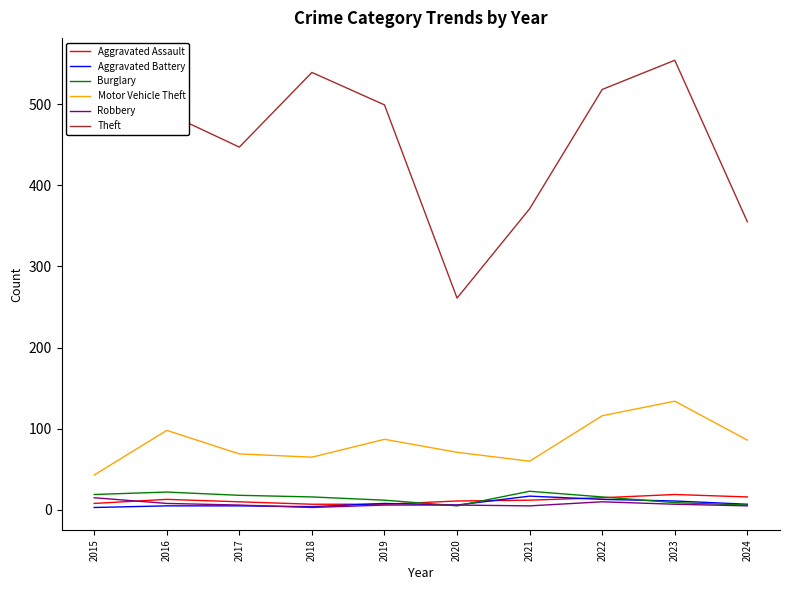

The value of Burglary at 2019 is 12. True or false?

True